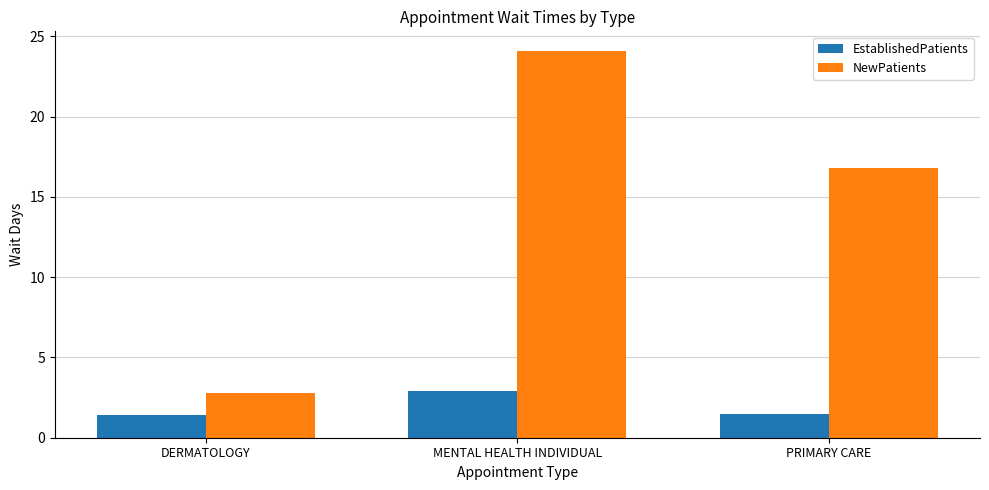

Does the chart contain stacked bars?

No